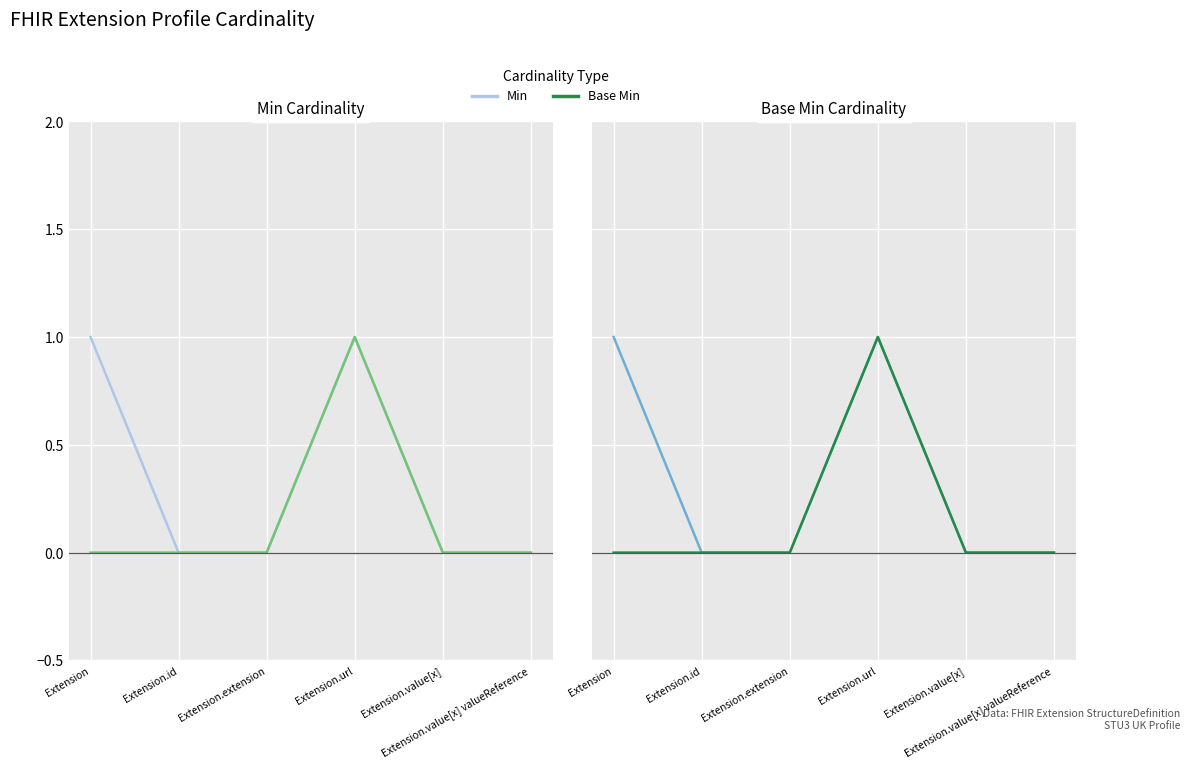

What position from the right is Extension.url?

3